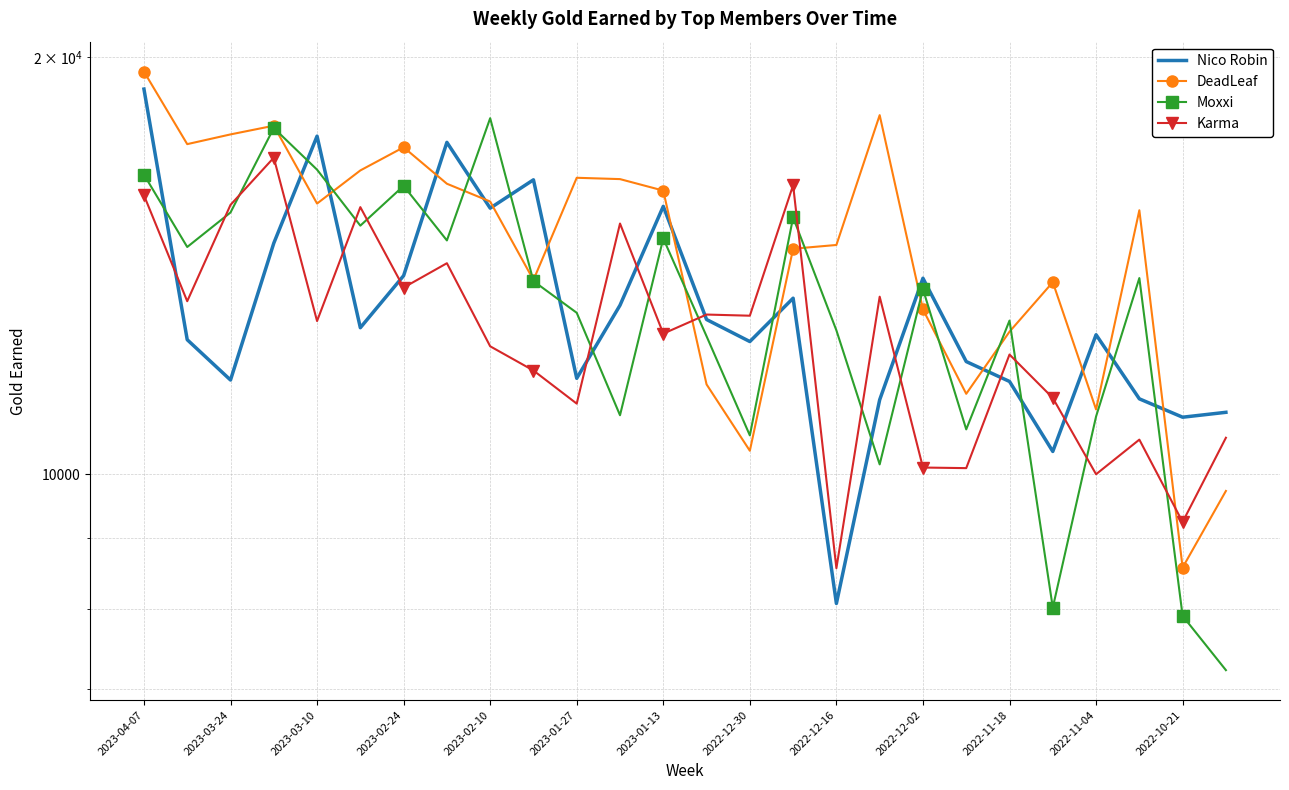

At which label does DeadLeaf reach its peak?

2023-04-07